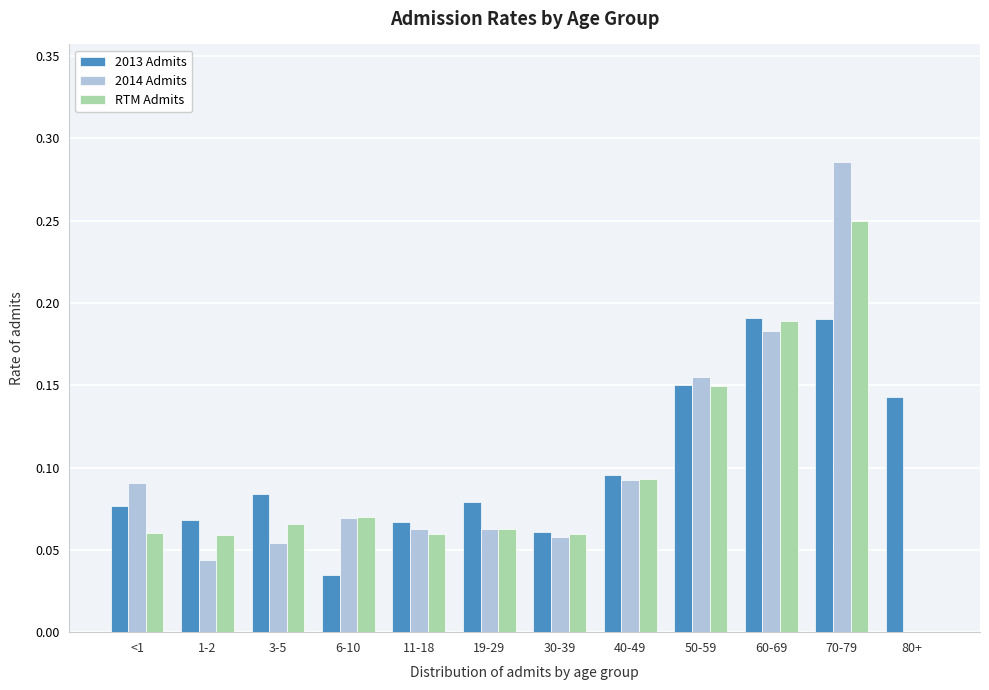

True or false: 2014 Admits has a value of 0.2 at 70-79.

False